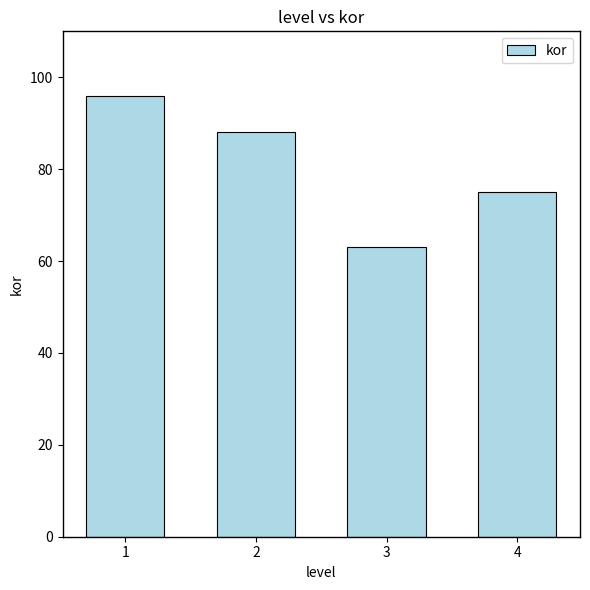

Approximately how many times larger is the value at 2 compared to 1?

0.9